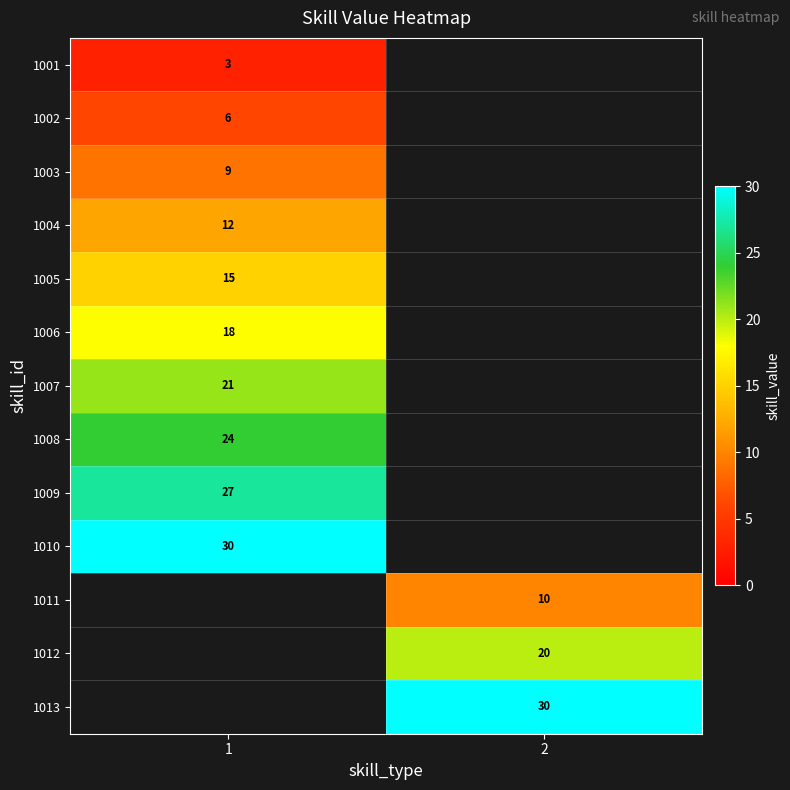

How many data points does each series have?

2